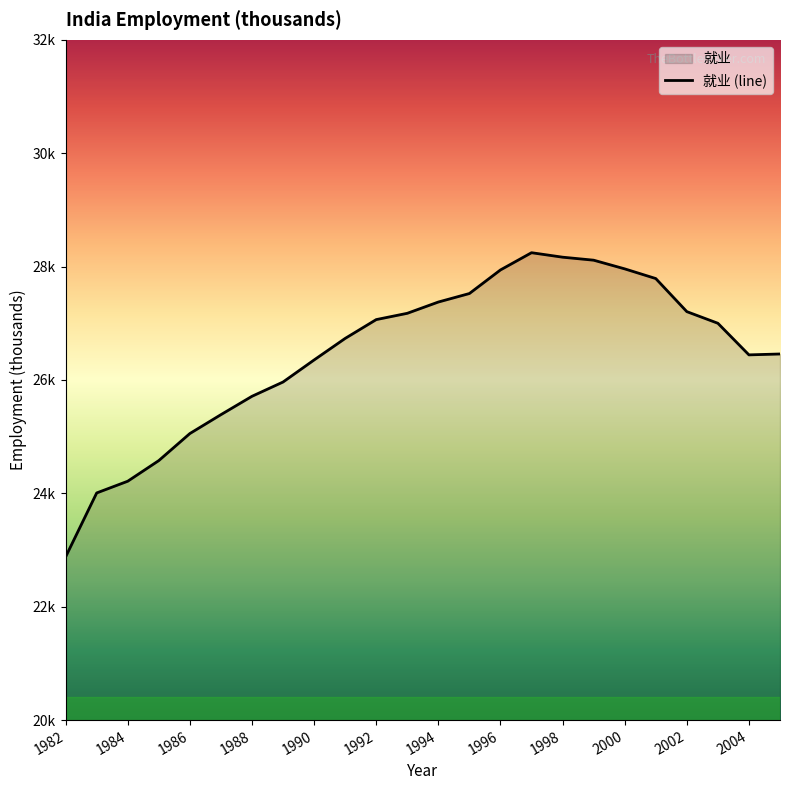

Reading left to right, extract all data points from this chart.

22879.0	24007.0	24214.0	24578.0	25055.0	25388.0	25712.0	25964.0	26353.0	26733.0	27065.0	27176.0	27375.0	27525.0	27941.0	28245.0	28166.0	28113.0	27960.0	27789.2	27205.5	27000.3	26442.7	26458.4